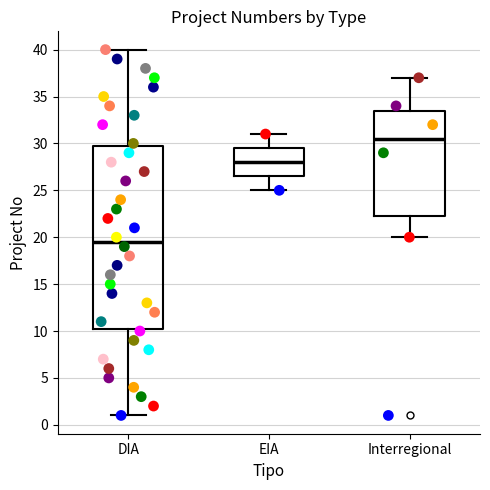

Comparing the boxes themselves (not the whiskers), which one is the tallest?

DIA